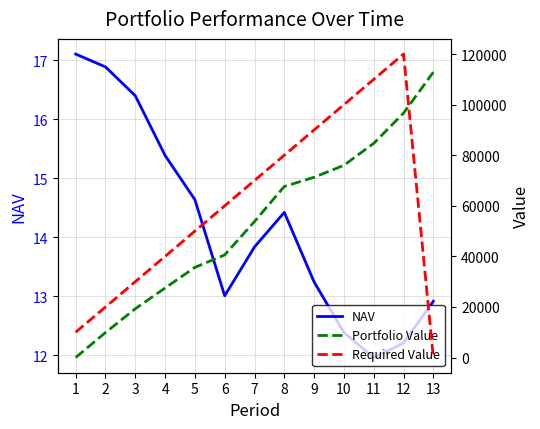

Reading left to right, extract all data points from this chart.

NAV: 17.1	16.9	16.4	15.4	14.6	13.0	13.8	14.4	13.2	12.4	12.0	12.2	12.9
Portfolio Value: 0.0	9872.7	19297.4	27488.4	35658.7	40572.1	53795.2	67642.9	71283.5	76013.8	84701.2	96643.8	112848.3
Required Value: 10000.0	20000.0	30000.0	40000.0	50000.0	60000.0	70000.0	80000.0	90000.0	100000.0	110000.0	120000.0	0.0